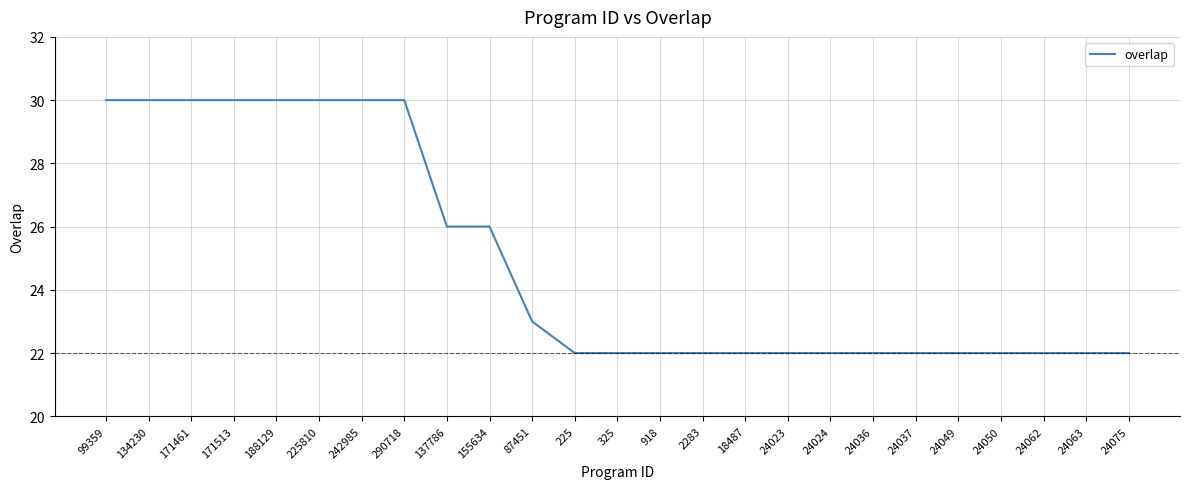

What is the greatest value displayed?

30